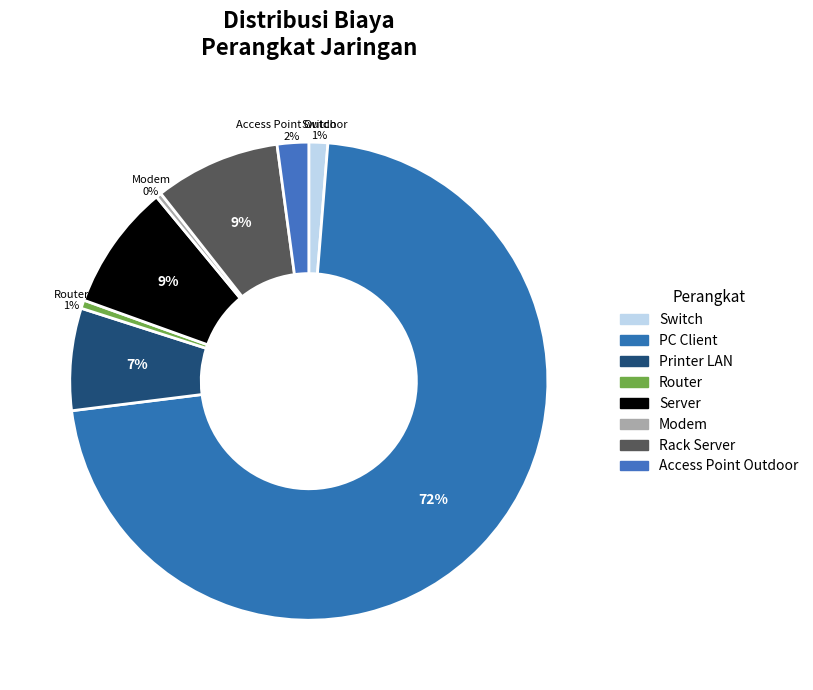

Which category has the biggest portion of the pie?

PC Client (Marketing)